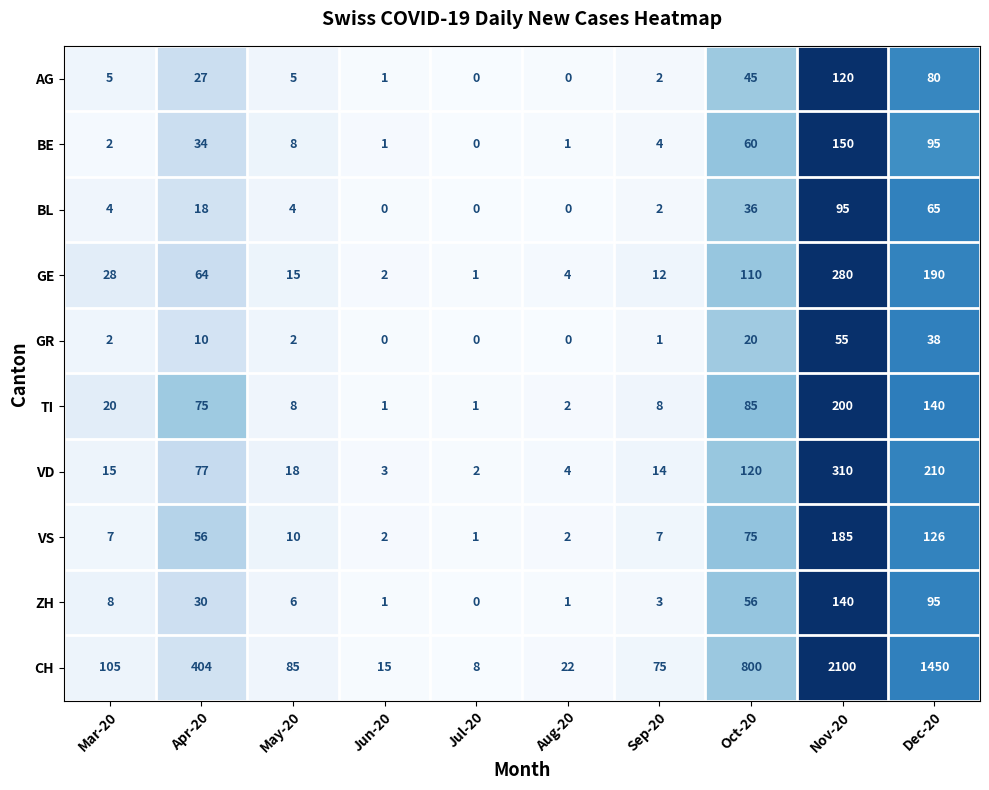

What is the greatest value displayed?

2100